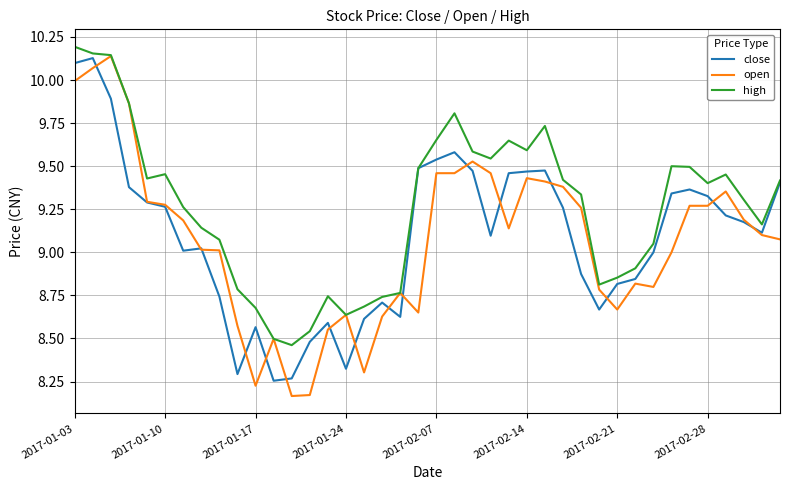

Which series has the largest total across all categories?

high